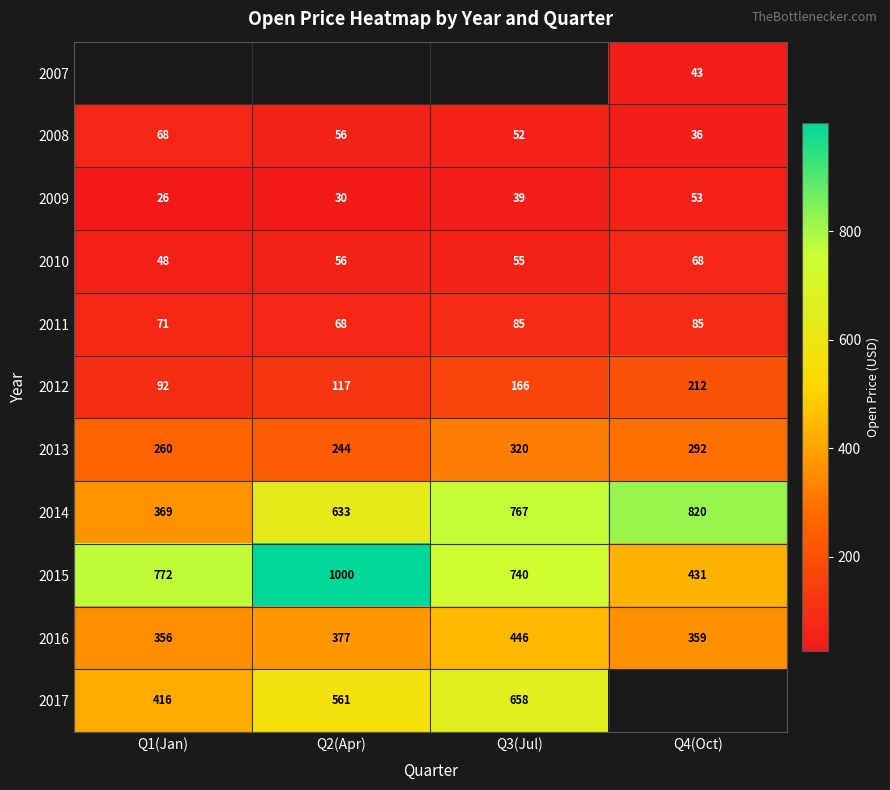

Is the value of 2015 at Q2(Apr) greater than the value of 2012 at Q3(Jul)?

Yes